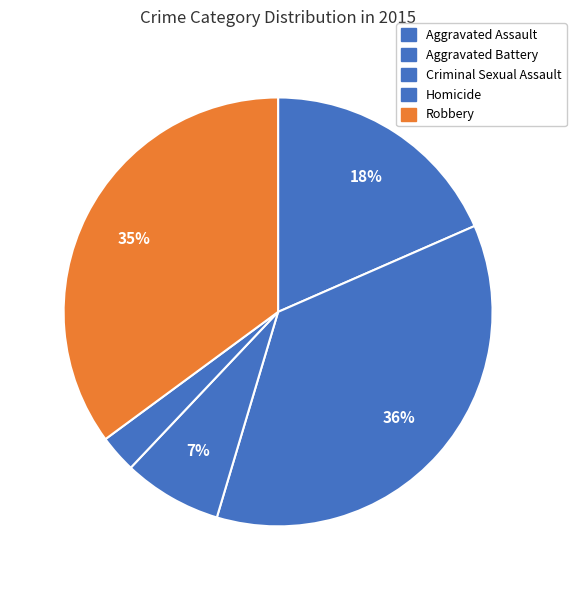

To the nearest percent, what is the difference between the largest and smallest slice percentages?

33%